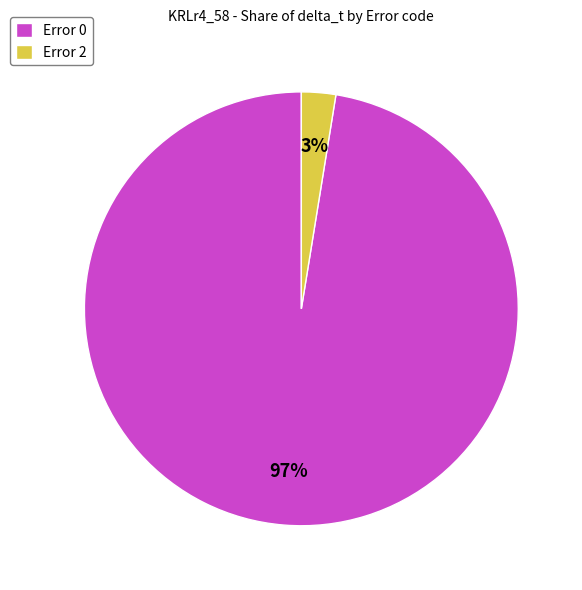

To the nearest percent, what is the average slice percentage?

50%